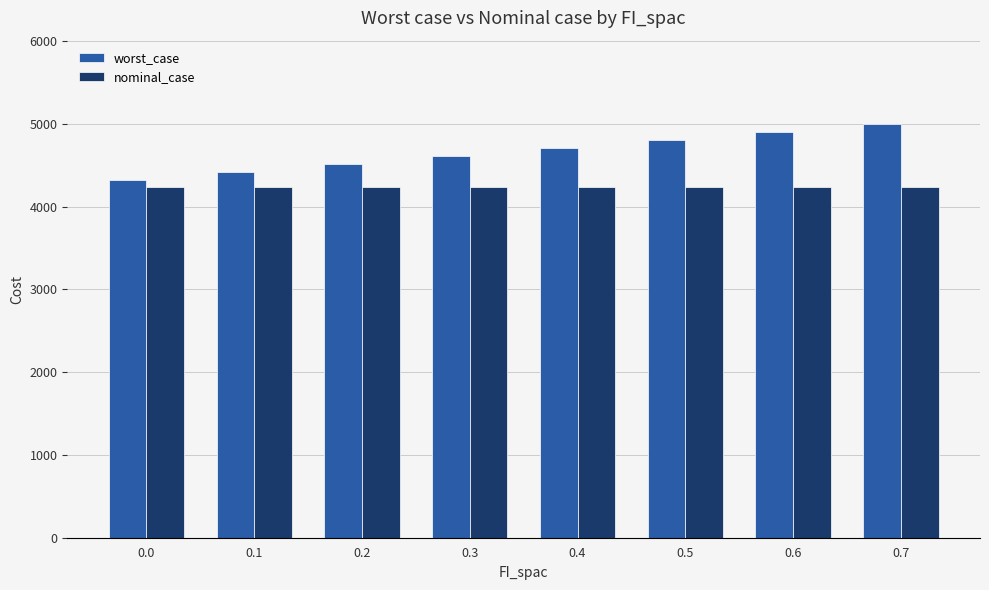

True or false: nominal_case has a value of 4236.7 at 0.4.

True